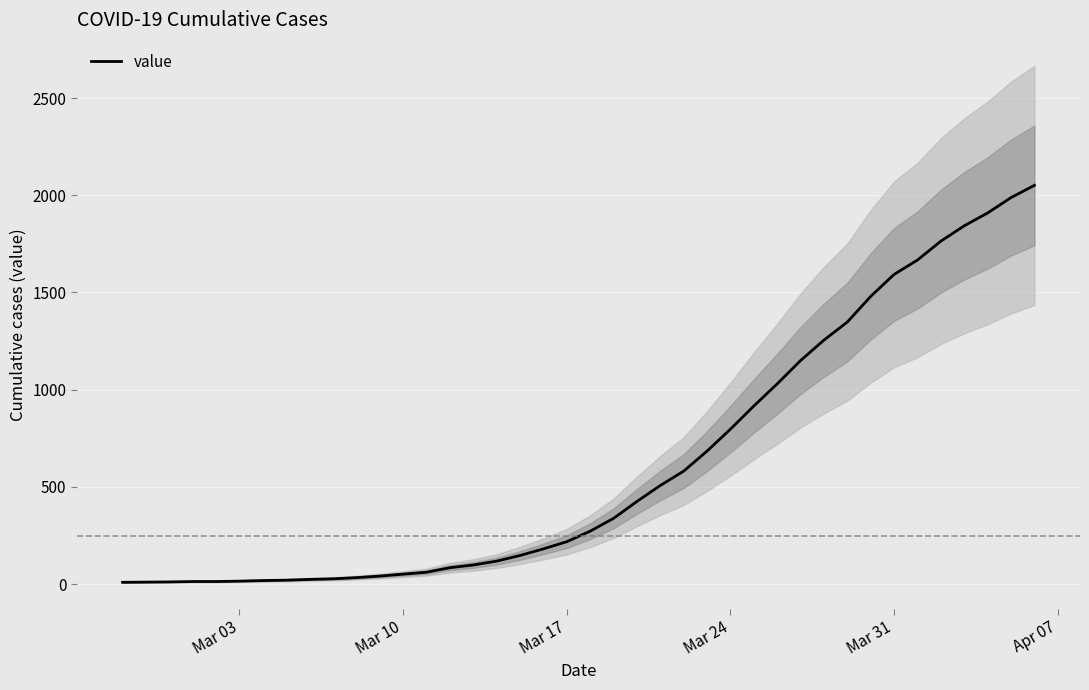

How many lines are shown in the chart?

1